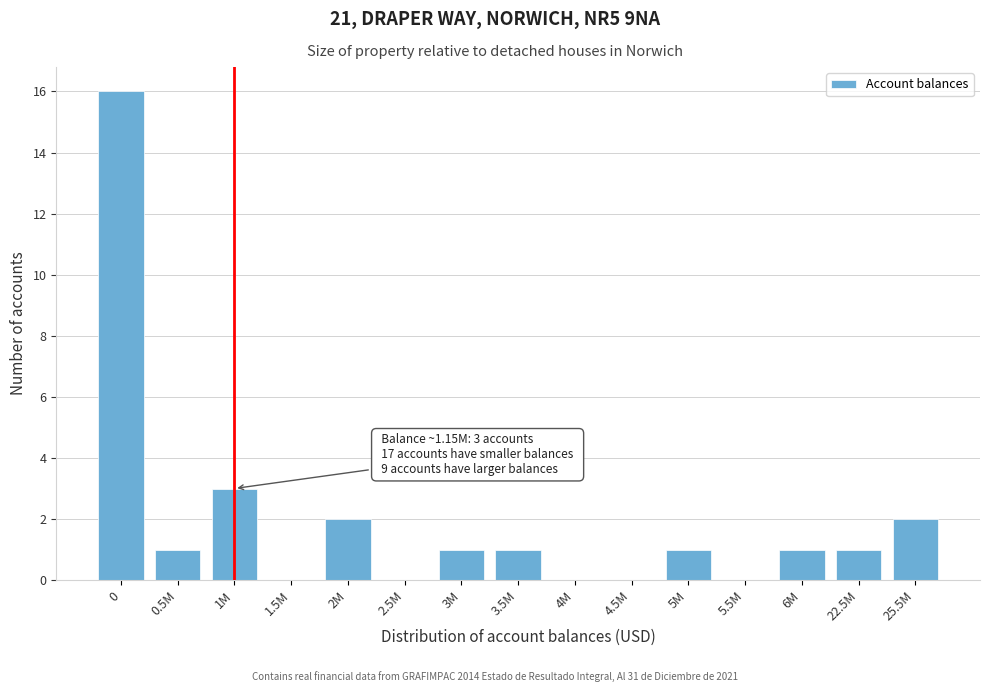

Reading left to right, list all the values displayed in this chart.

0=16	0.5M=1	1M=3	1.5M=0	2M=2	2.5M=0	3M=1	3.5M=1	4M=0	4.5M=0	5M=1	5.5M=0	6M=1	22.5M=1	25.5M=2